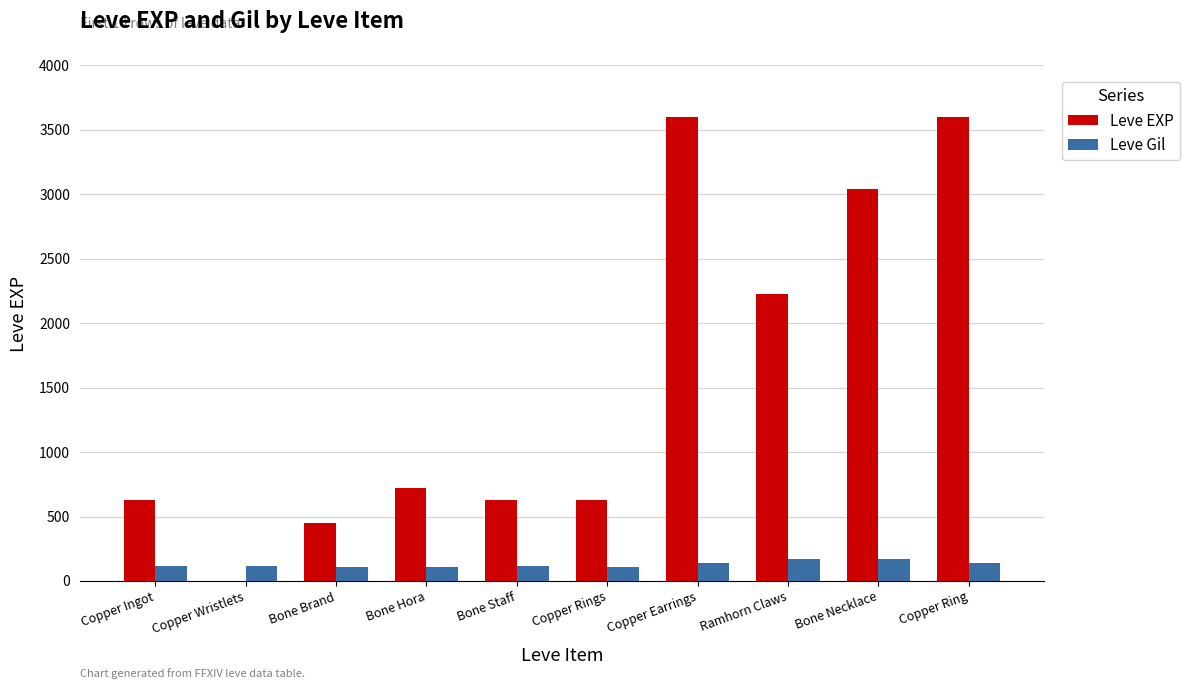

What is the highest value of the Leve EXP series?

3600